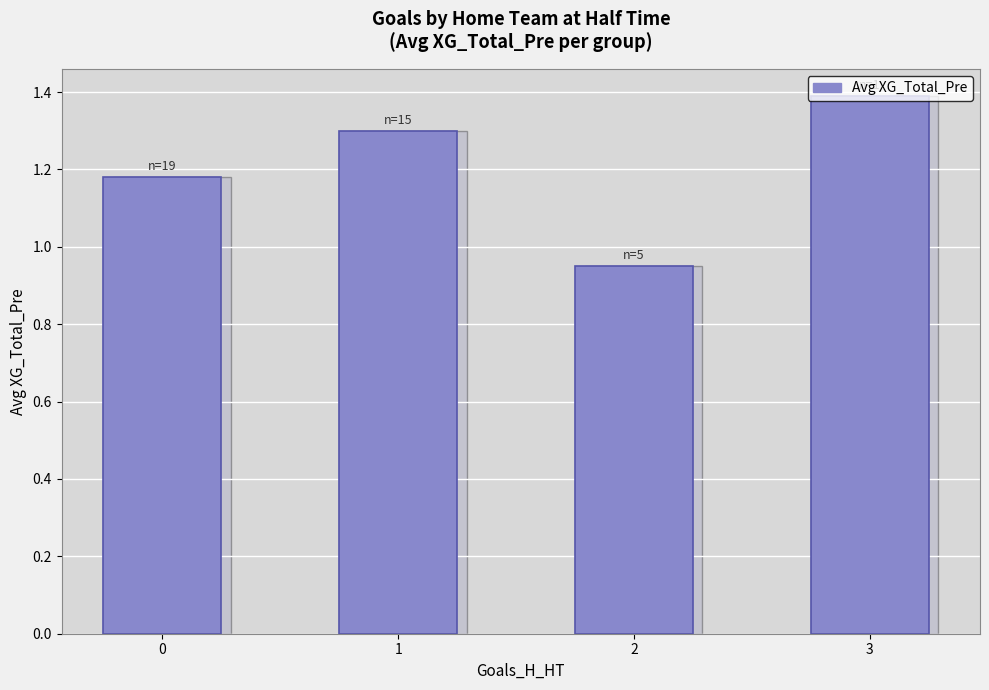

What is the maximum value shown in the chart?

1.4